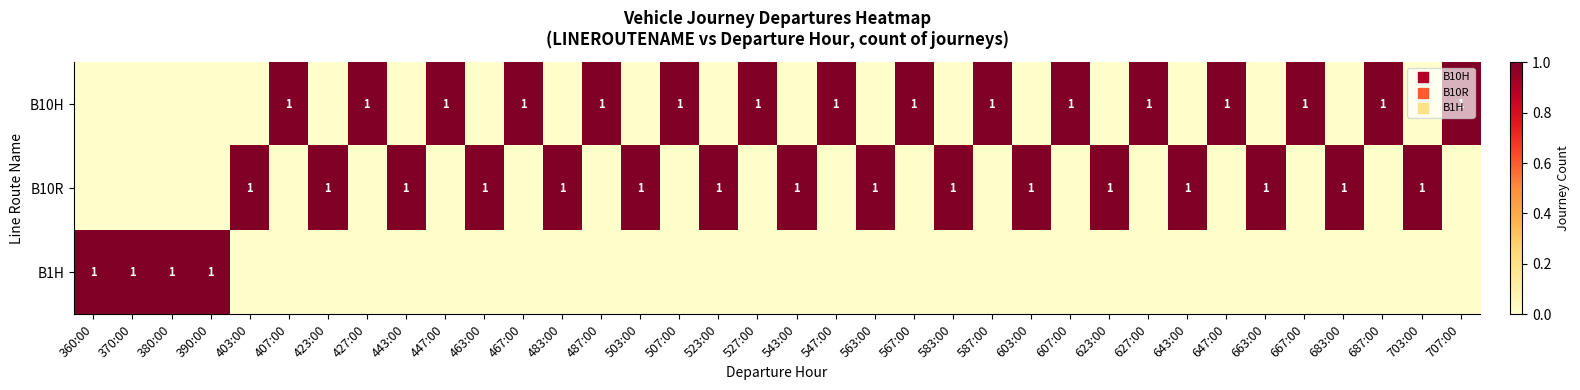

At how many categories does at least one series exceed 0?

36